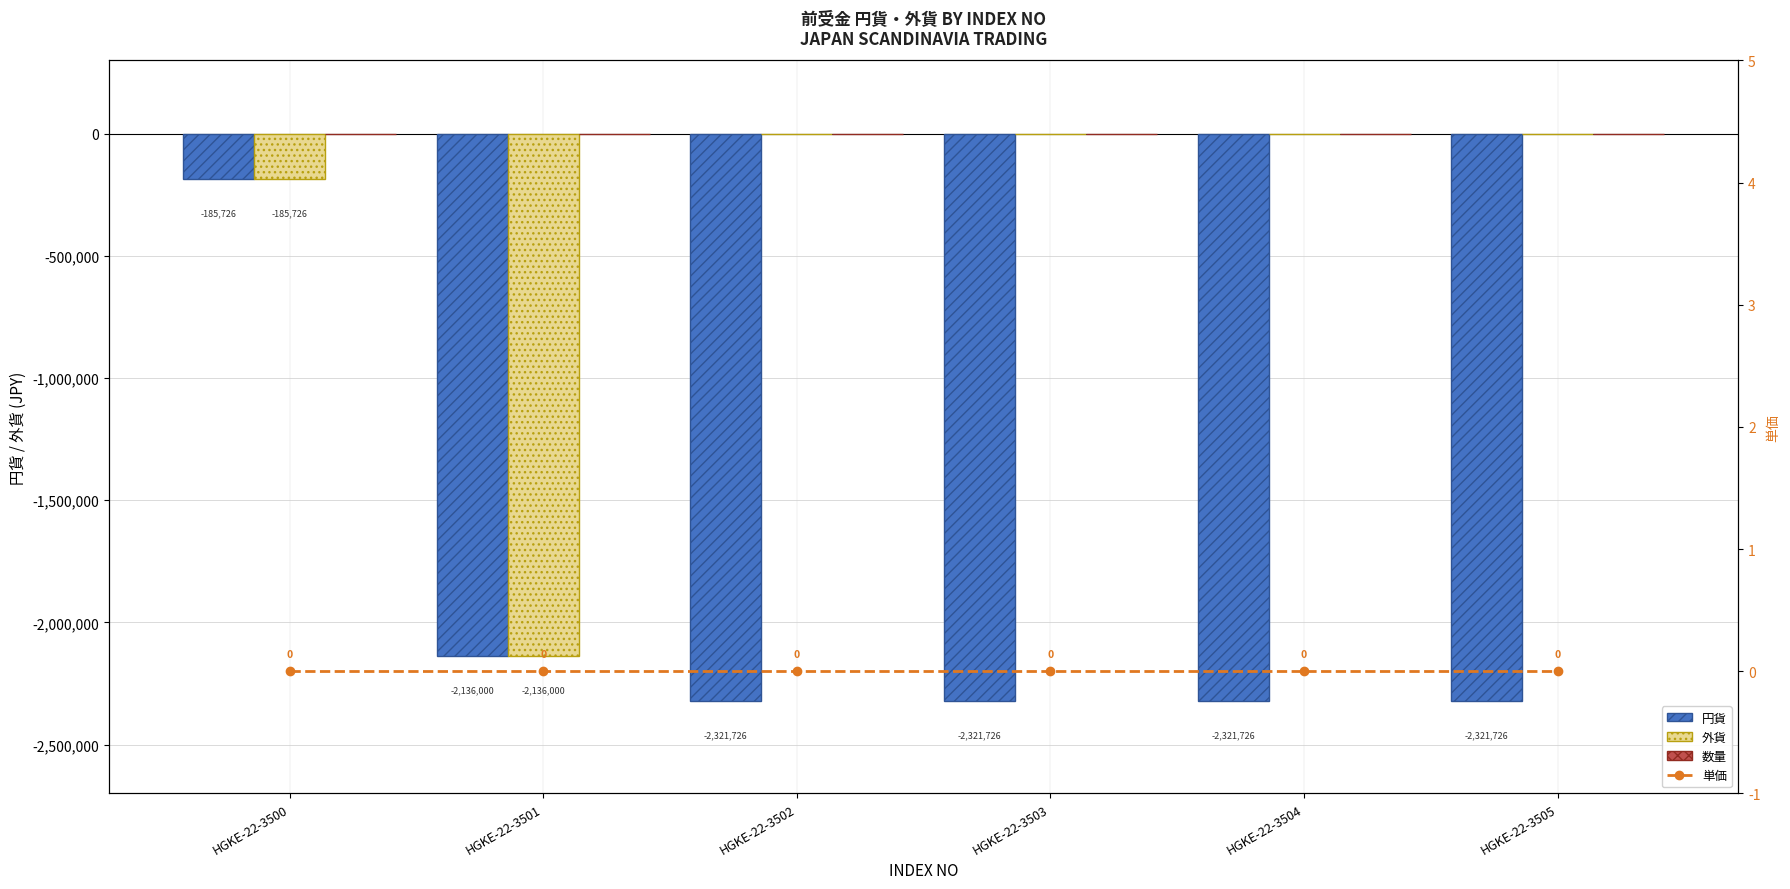

Is it true that 外貨 equals 0 at HGKE-22-3503?

True